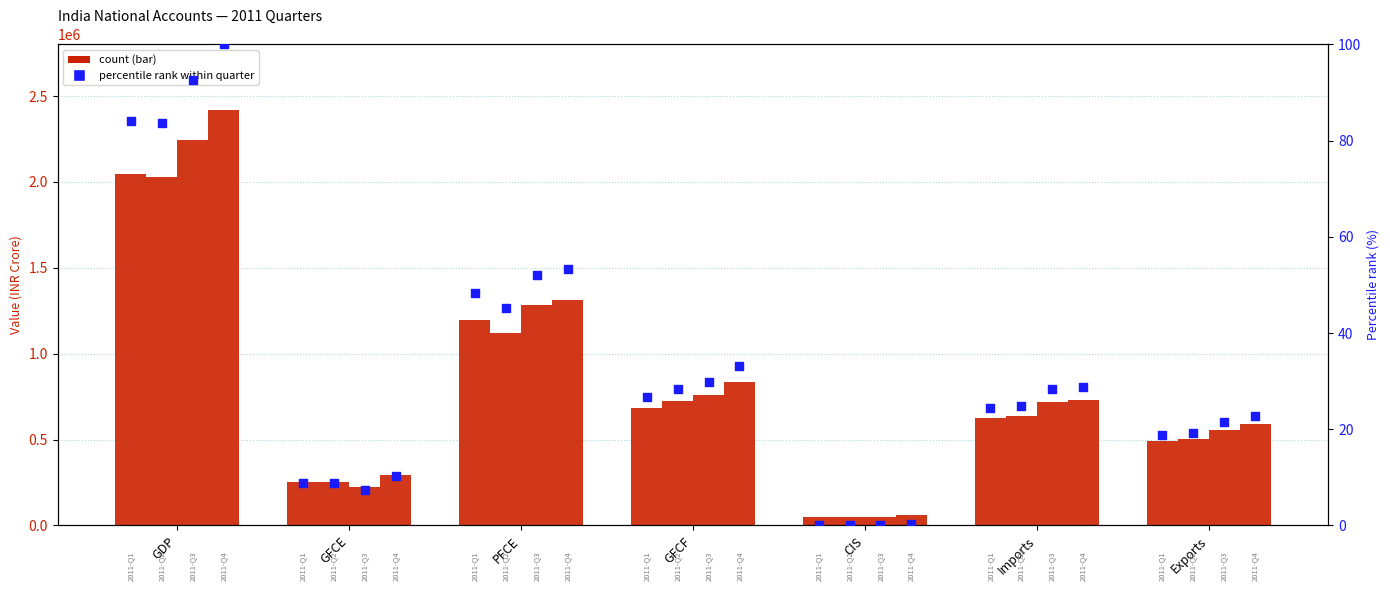

Which series has the largest total across all categories?

2011-Q4